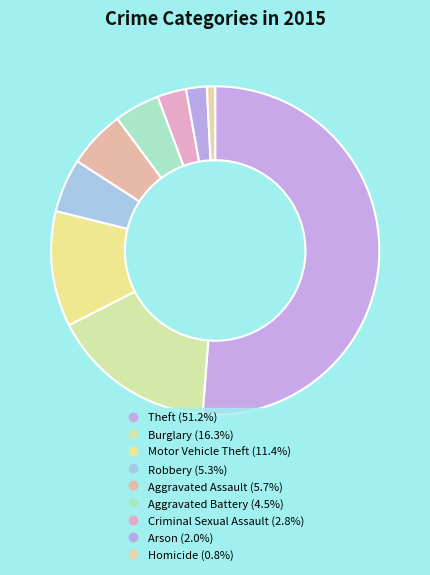

Which slice is the smallest?

Homicide